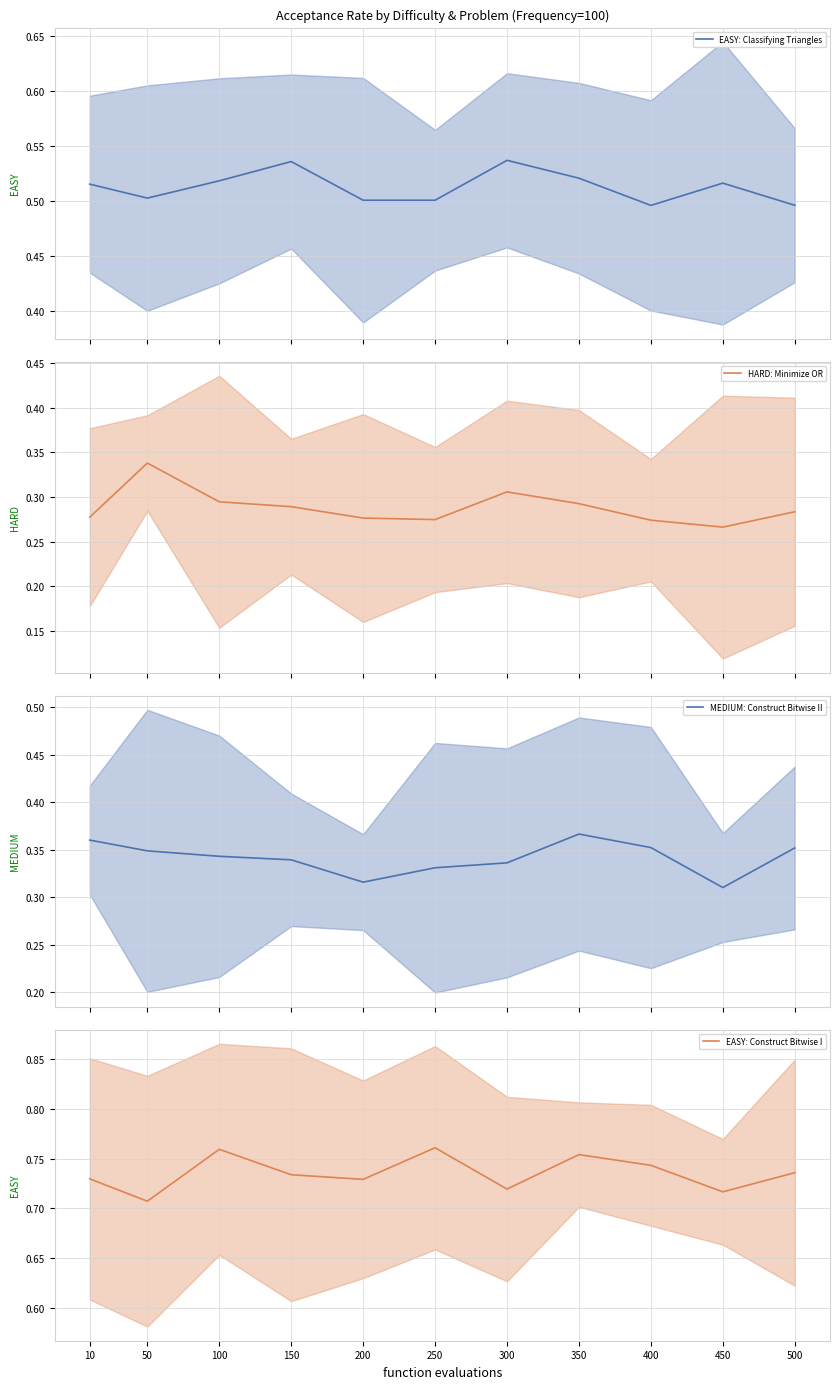

True or false: HARD: Minimize OR and EASY: Classifying Triangles cross at least once.

False